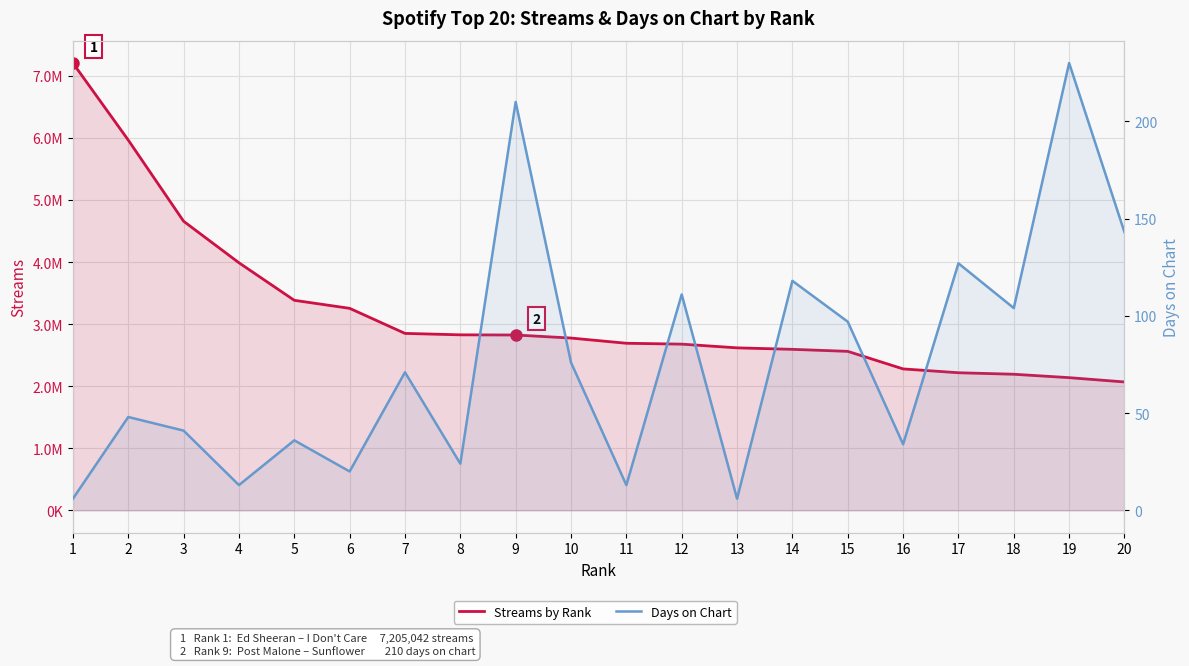

True or false: Streams by Rank and Days on Chart intersect in this chart.

False